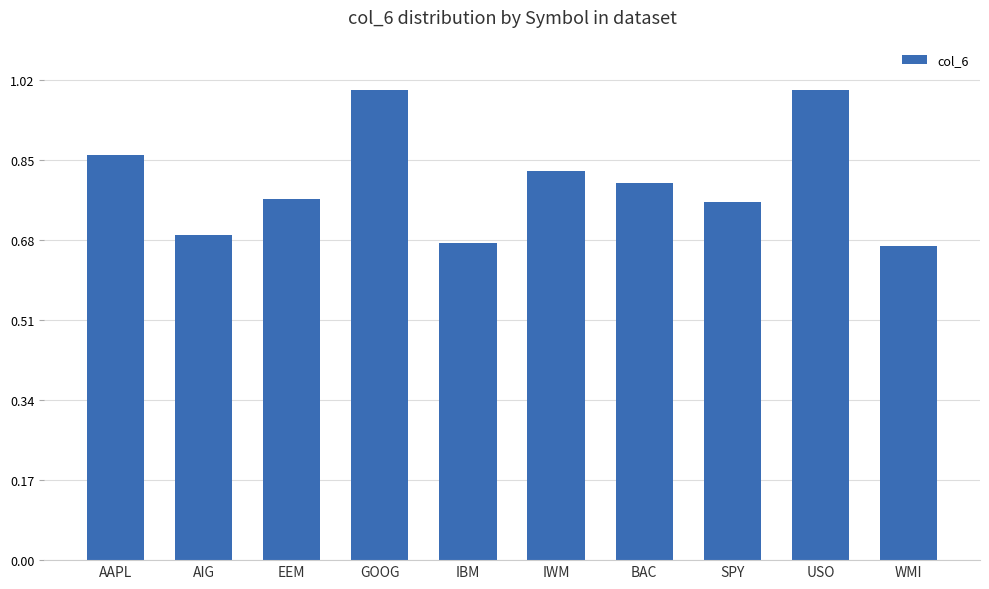

What is the sum of all values?

8.0